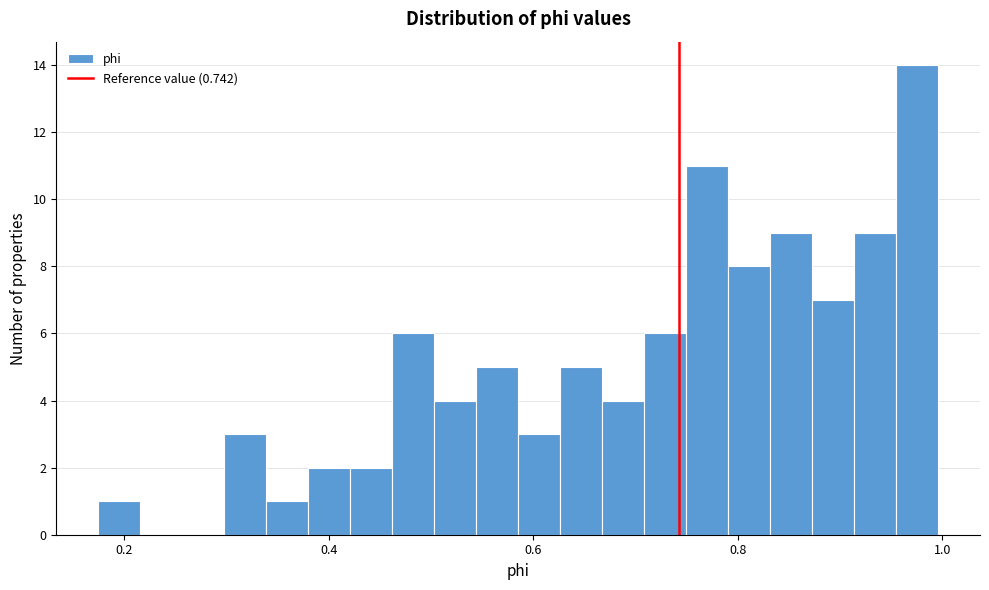

Around what value on the x-axis is the tallest bar? Give the approximate position of its centre, as read against the axis.

0.98